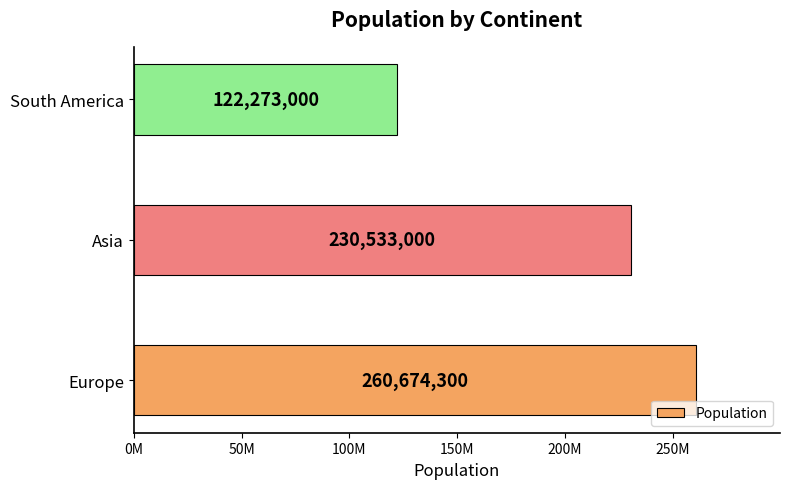

Which category has the lowest value across all series?

South America